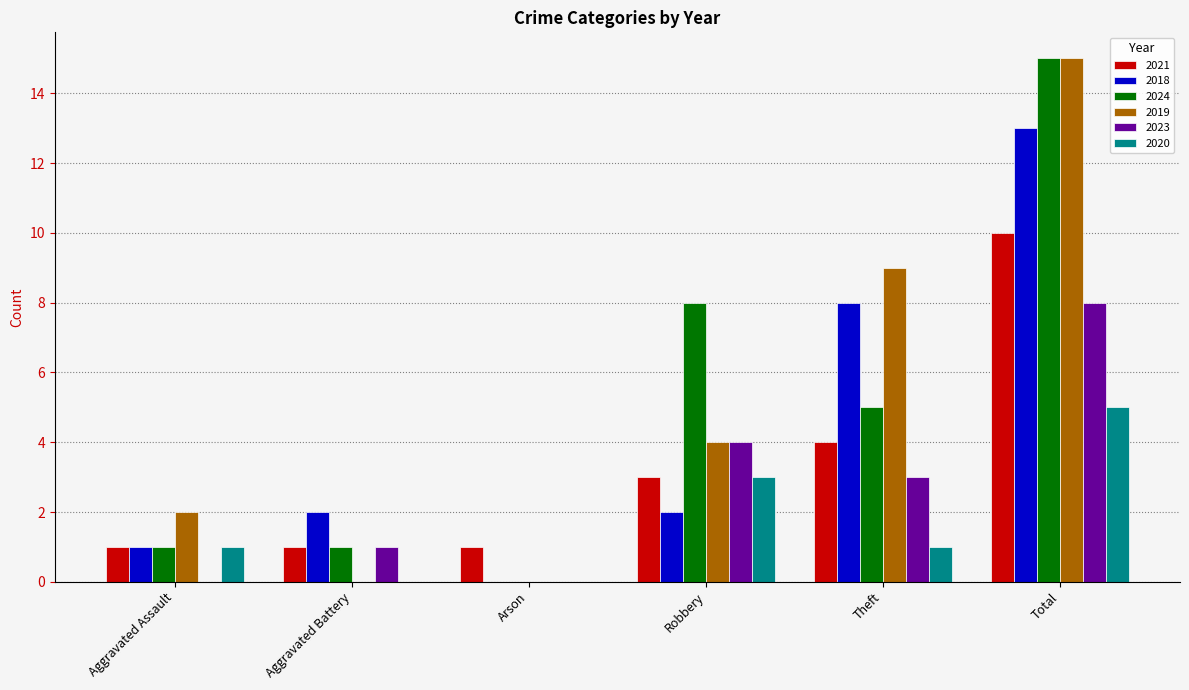

Are the bars grouped side by side (vs. stacked)?

Yes